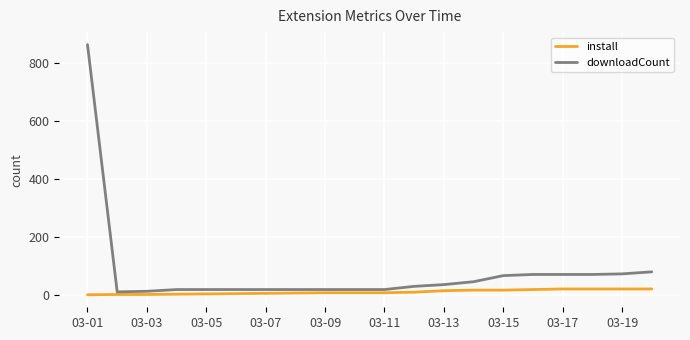

What are all the series names shown in the legend?

install, downloadCount